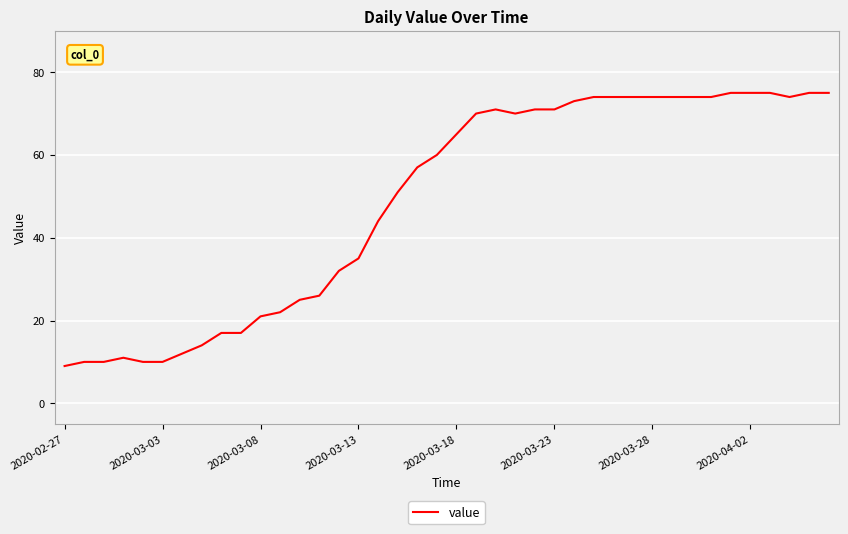

Reading left to right, what are all the values shown in this chart?

9	10	10	11	10	10	12	14	17	17	21	22	25	26	32	35	44	51	57	60	65	70	71	70	71	71	73	74	74	74	74	74	74	74	75	75	75	74	75	75